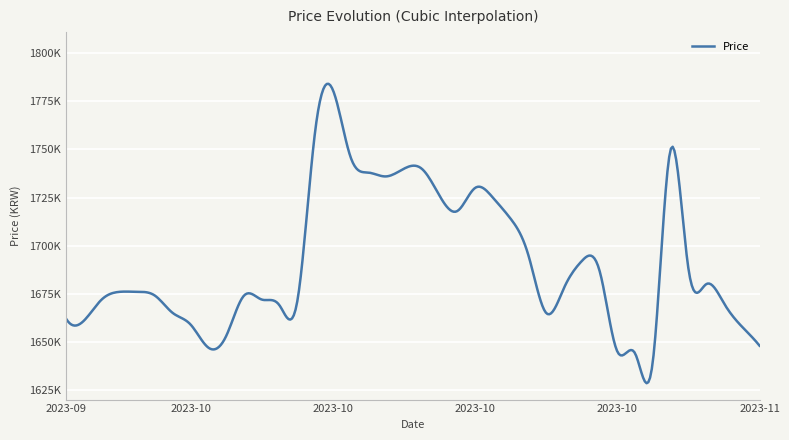

Reading left to right, transcribe all the data shown in this chart.

2023-09-26=1662000	2023-09-27=1661000	2023-09-28=1672000	2023-09-29=1676000	2023-09-30=1676000	2023-10-01=1674000	2023-10-02=1665000	2023-10-03=1659000	2023-10-04=1647000	2023-10-05=1653000	2023-10-06=1674000	2023-10-07=1672000	2023-10-08=1669000	2023-10-09=1671000	2023-10-10=1759000	2023-10-11=1781000	2023-10-12=1746000	2023-10-13=1738000	2023-10-14=1736000	2023-10-15=1740000	2023-10-16=1740000	2023-10-17=1726000	2023-10-18=1718000	2023-10-19=1730000	2023-10-20=1725000	2023-10-21=1714000	2023-10-22=1695000	2023-10-23=1665000	2023-10-24=1678000	2023-10-25=1692000	2023-10-26=1687000	2023-10-27=1645000	2023-10-28=1644000	2023-10-29=1640000	2023-10-30=1750000	2023-10-31=1688000	2023-11-01=1680000	2023-11-02=1670000	2023-11-03=1658000	2023-11-04=1648000